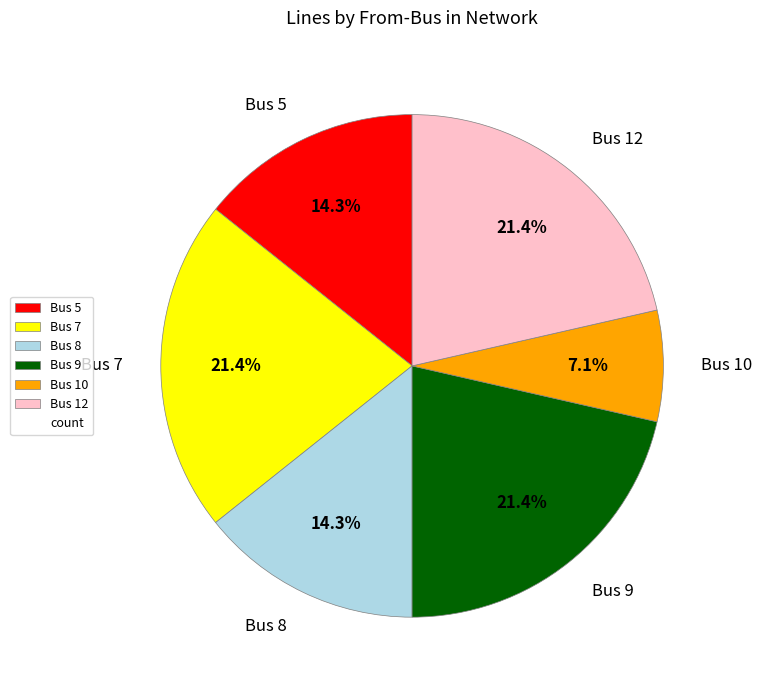

Is there a majority slice in this chart?

No